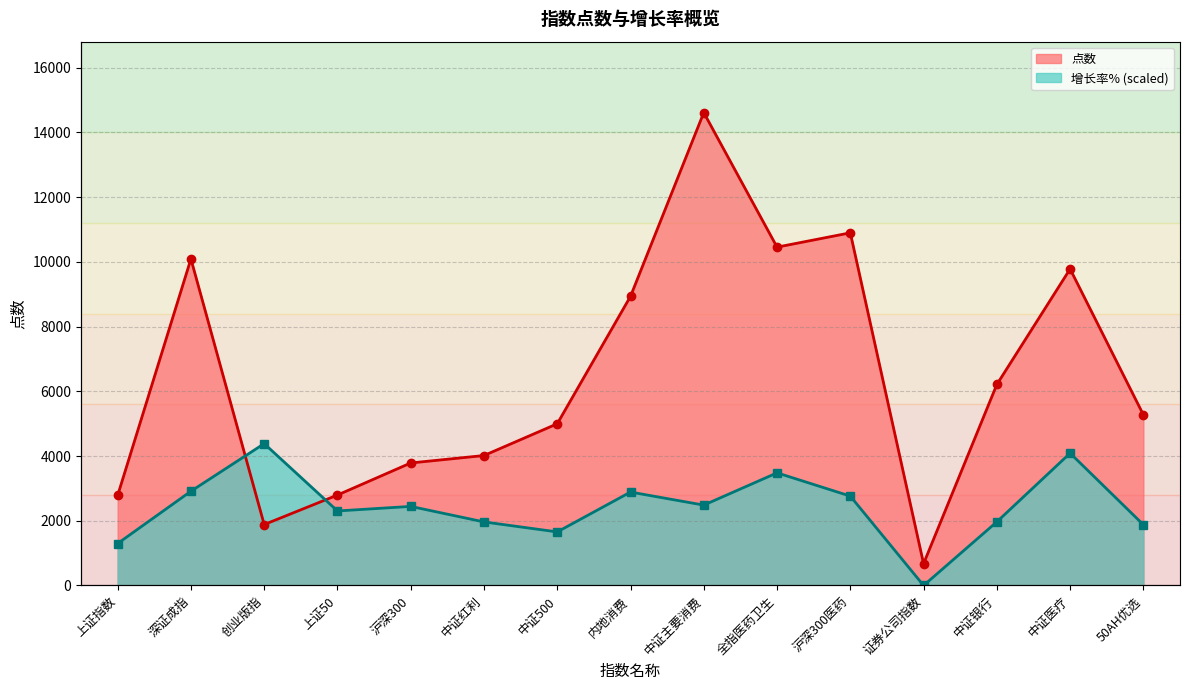

Reading right to left, extract all data points from this chart.

点数: 50AH优选=5274.3	中证医疗=9779.5	中证银行=6210.2	证券公司指数=674.2	沪深300医药=10896.2	全指医药卫生=10454.1	中证主要消费=14610.4	内地消费=8933.8	中证500=4996.5	中证红利=4015.7	沪深300=3785.6	上证50=2794.7	创业版指=1882.7	深证成指=10089.7	上证指数=2783.3
增长率%: 50AH优选=1878.1	中证医疗=4088.6	中证银行=1966.5	证券公司指数=0.0	沪深300医药=2761.4	全指医药卫生=3480.1	中证主要消费=2483.5	内地消费=2887.1	中证500=1655.5	中证红利=1964.1	沪深300=2443.6	上证50=2302.9	创业版指=4383.1	深证成指=2912.4	上证指数=1297.2